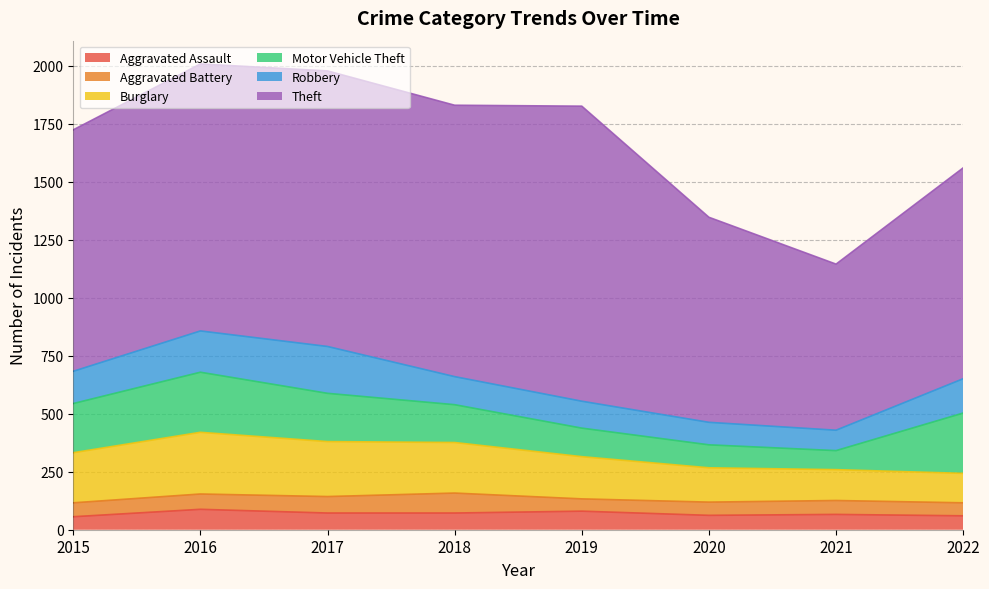

At which category does Motor Vehicle Theft reach its first local valley?

2021